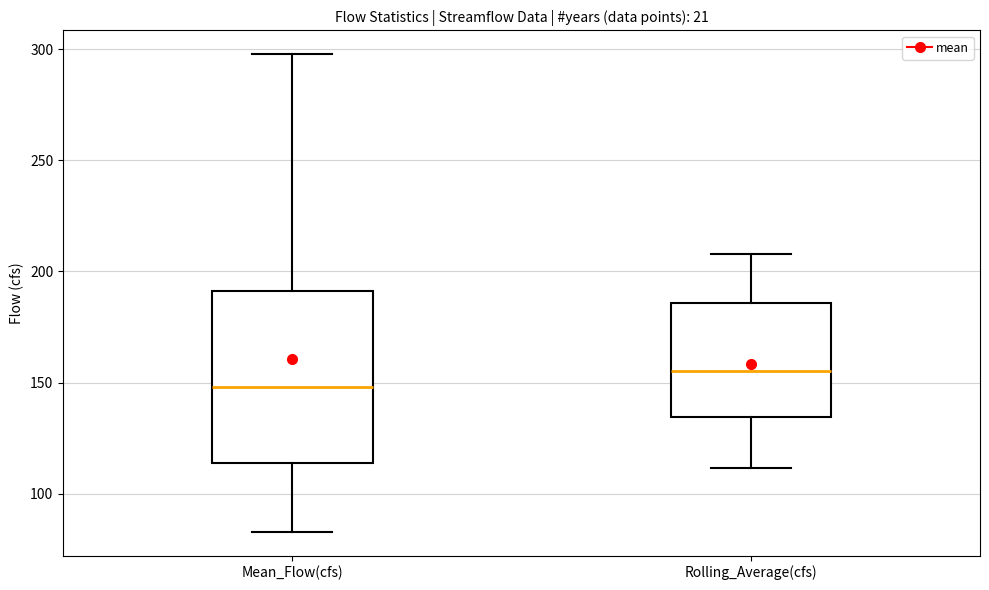

Where is the lower edge of the box for Mean_Flow(cfs) on the y-axis? The values are not printed on the chart, so give them approximately, as read against the axis.

115